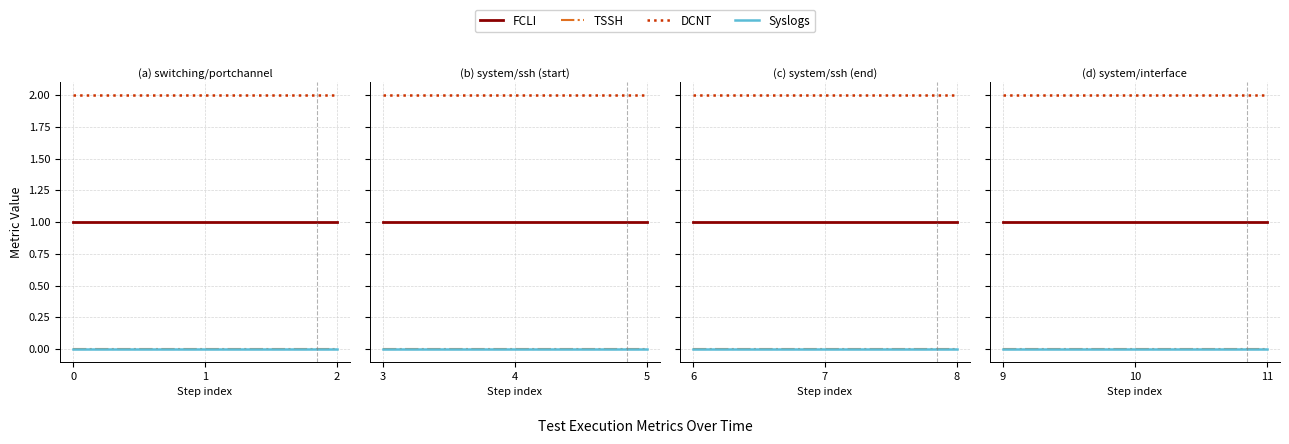

What is the spread (max minus min) of values at 11?

2